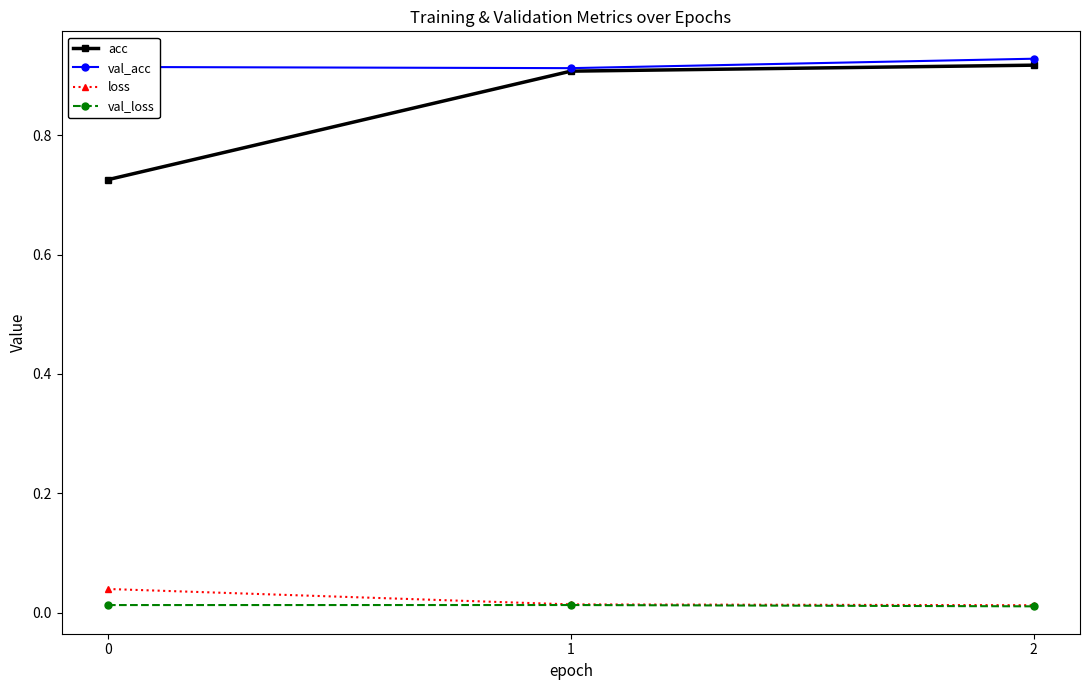

Is the value of val_loss at 0 greater than the value of loss at 0?

No